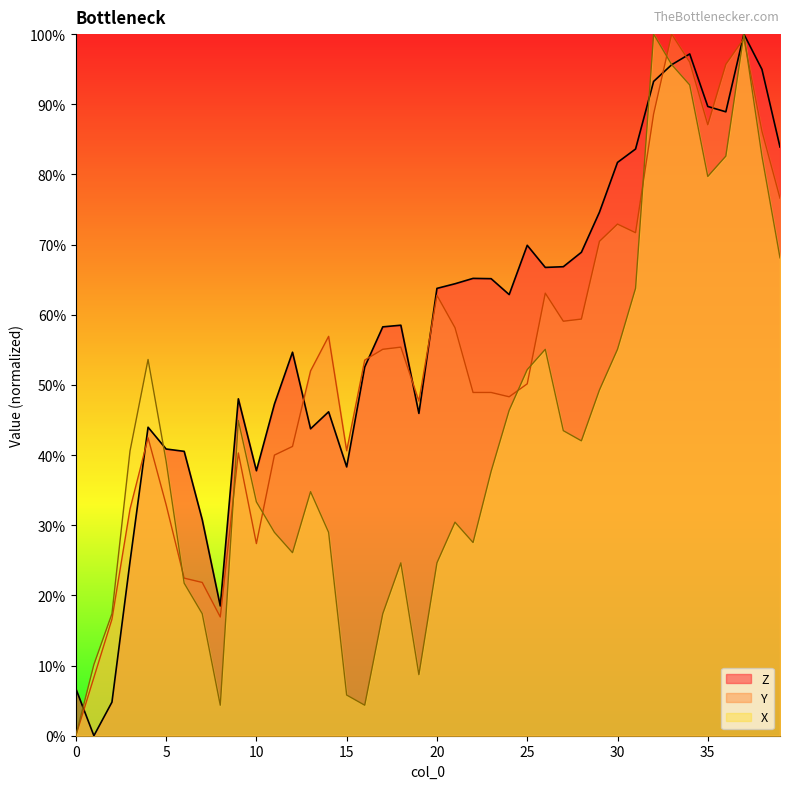

Rank the series by their average value, from highest to lowest.

Z, Y, X